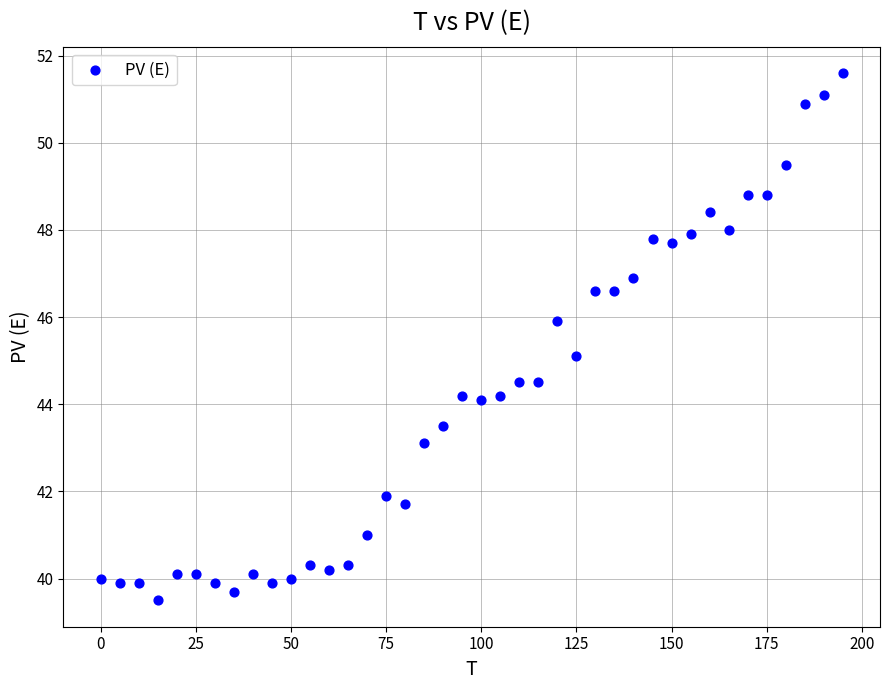

What is the range of Y values (max minus min)?

12.1